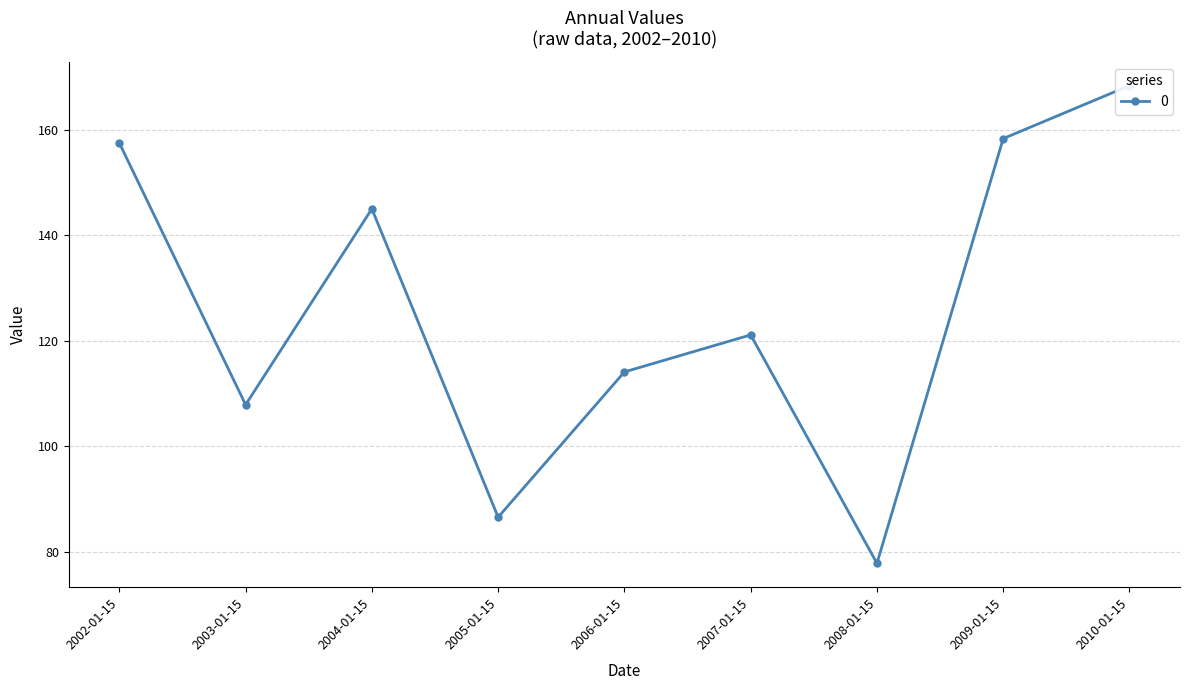

What is the smallest value displayed?

77.9